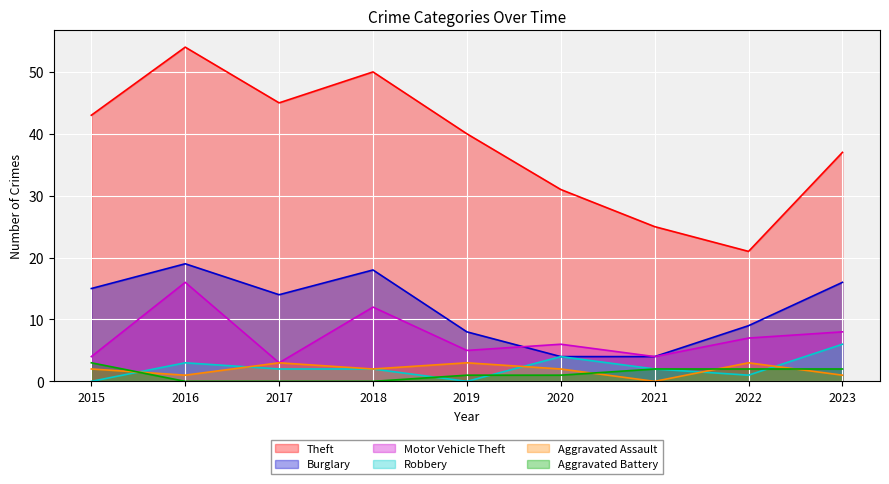

How many data points in Robbery are above 2?

3